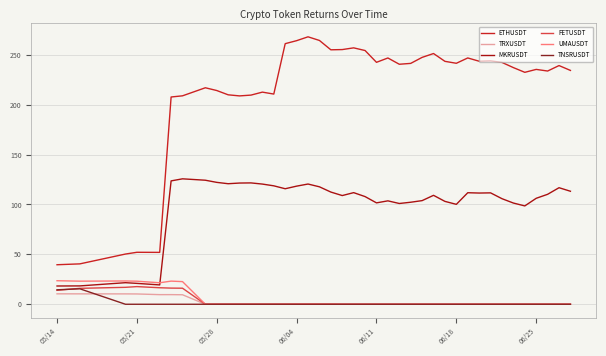

Which series has the largest range (max minus min)?

ETHUSDT